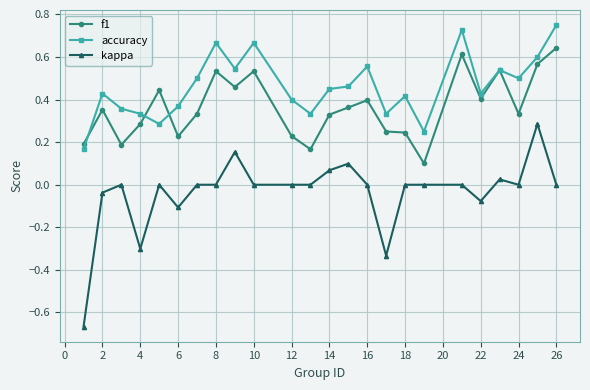

True or false: kappa and f1 cross at least once.

False